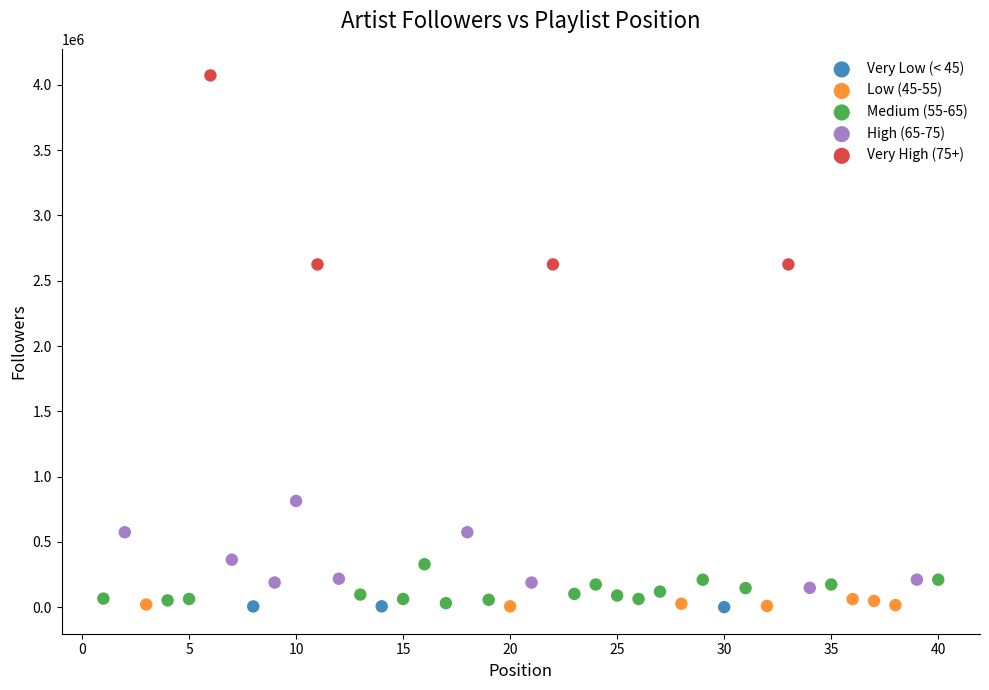

Which series has the widest spread of Y values?

Very High (75+)